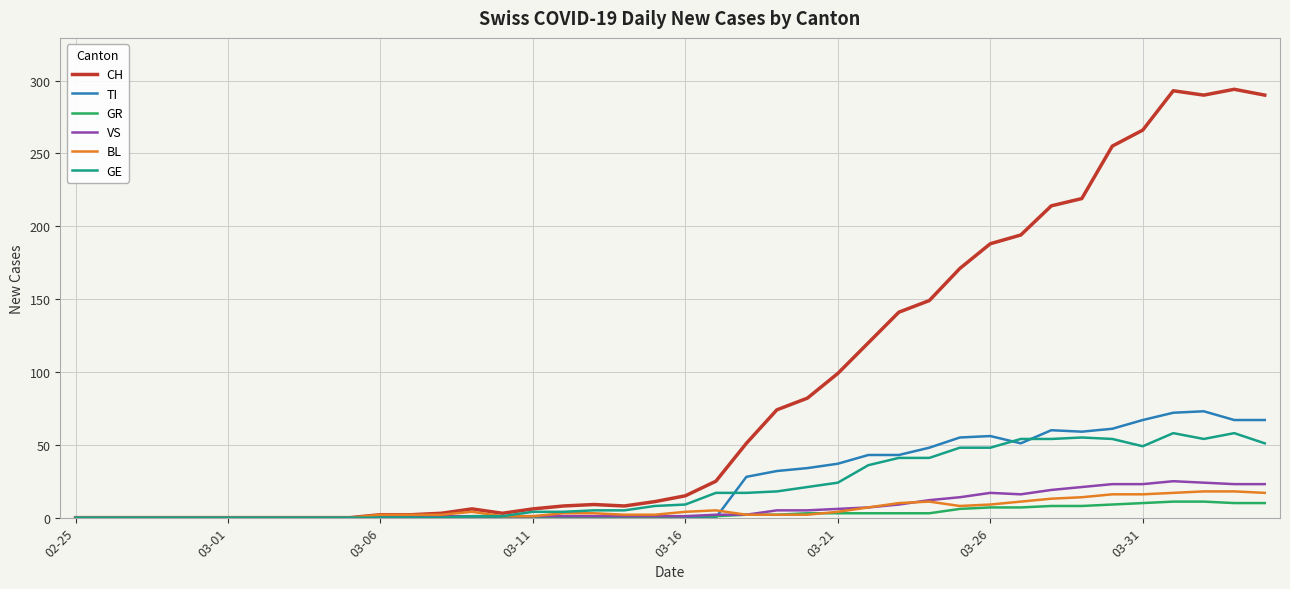

Which series has the largest total across all categories?

CH